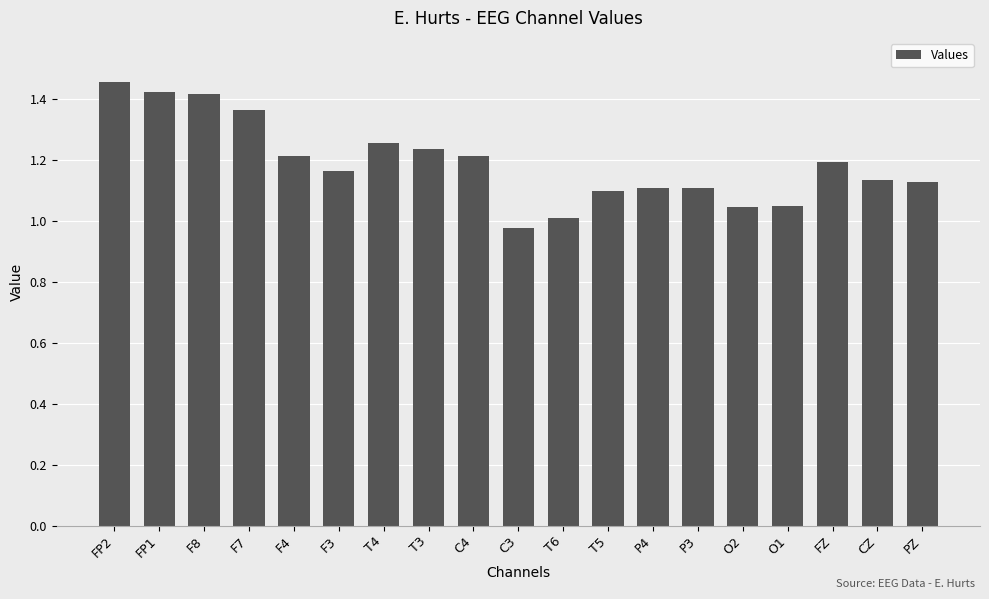

What is the label of the 11th bar from the right?

C4